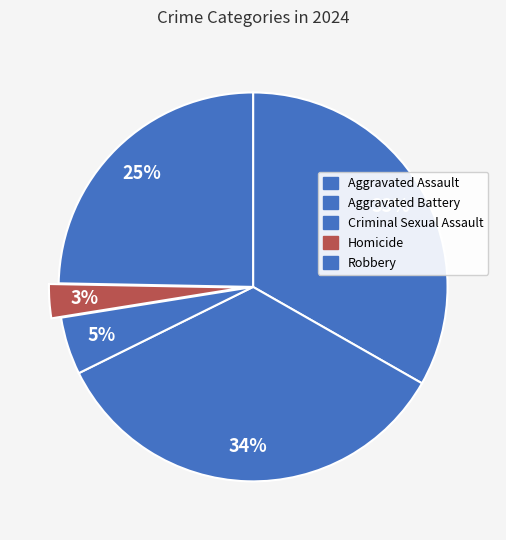

What is the change in value from Aggravated Assault to Homicide?

-388